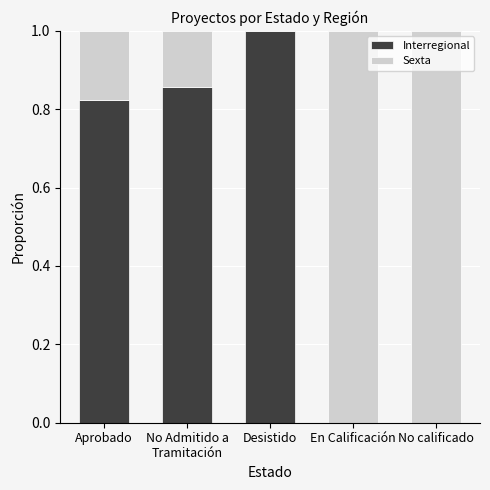

What is the total value across all series at No calificado?

1.0